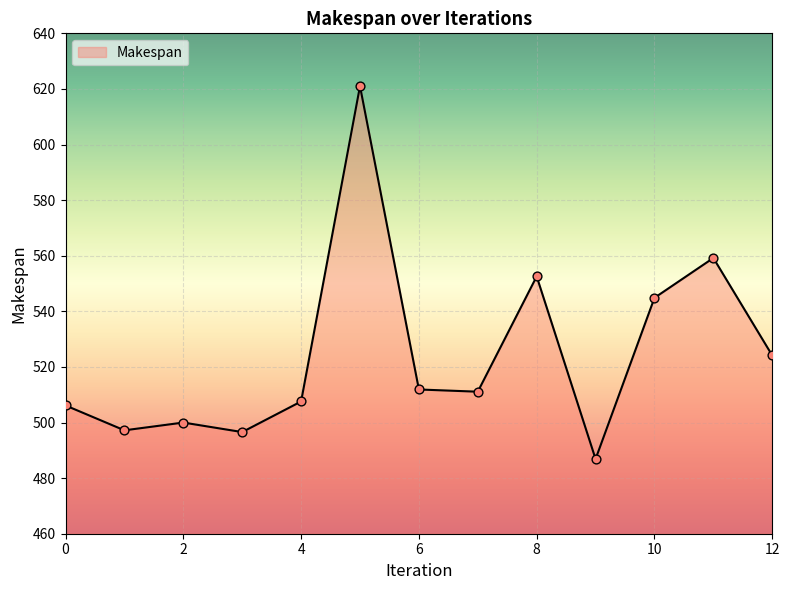

What is the minimum value shown in the chart?

486.9